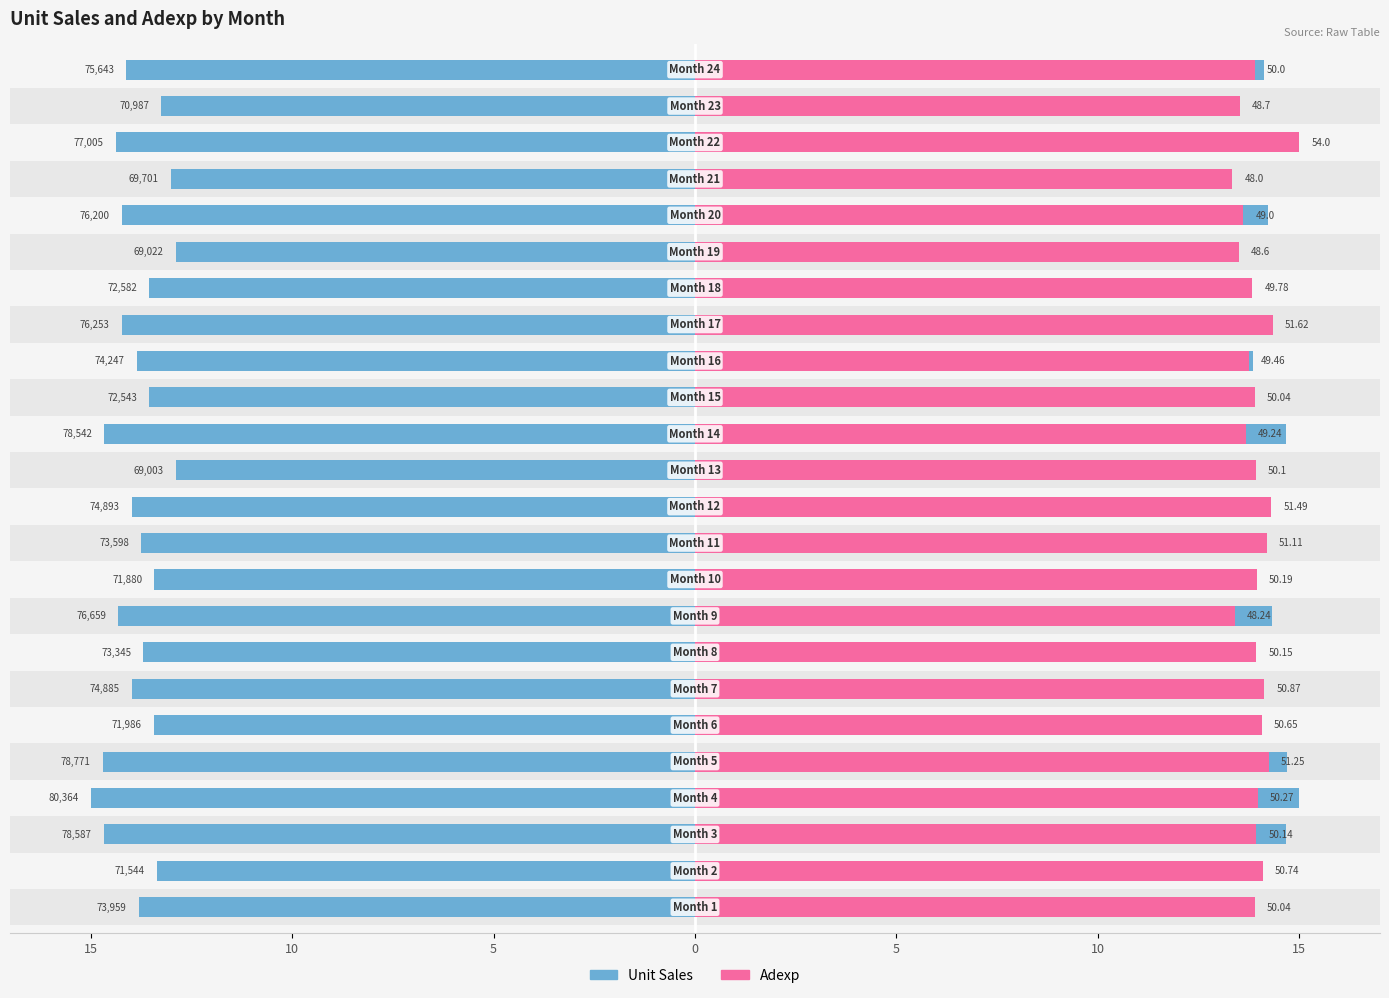

Reading left to right, what are all the values shown in this chart?

Unit Sales: 13.8	13.4	14.7	15.0	14.7	13.4	14.0	13.7	14.3	13.4	13.7	14.0	12.9	14.7	13.5	13.9	14.2	13.5	12.9	14.2	13.0	14.4	13.2	14.1
Adexp: 13.9	14.1	13.9	14.0	14.2	14.1	14.1	13.9	13.4	13.9	14.2	14.3	13.9	13.7	13.9	13.7	14.3	13.8	13.5	13.6	13.3	15.0	13.5	13.9